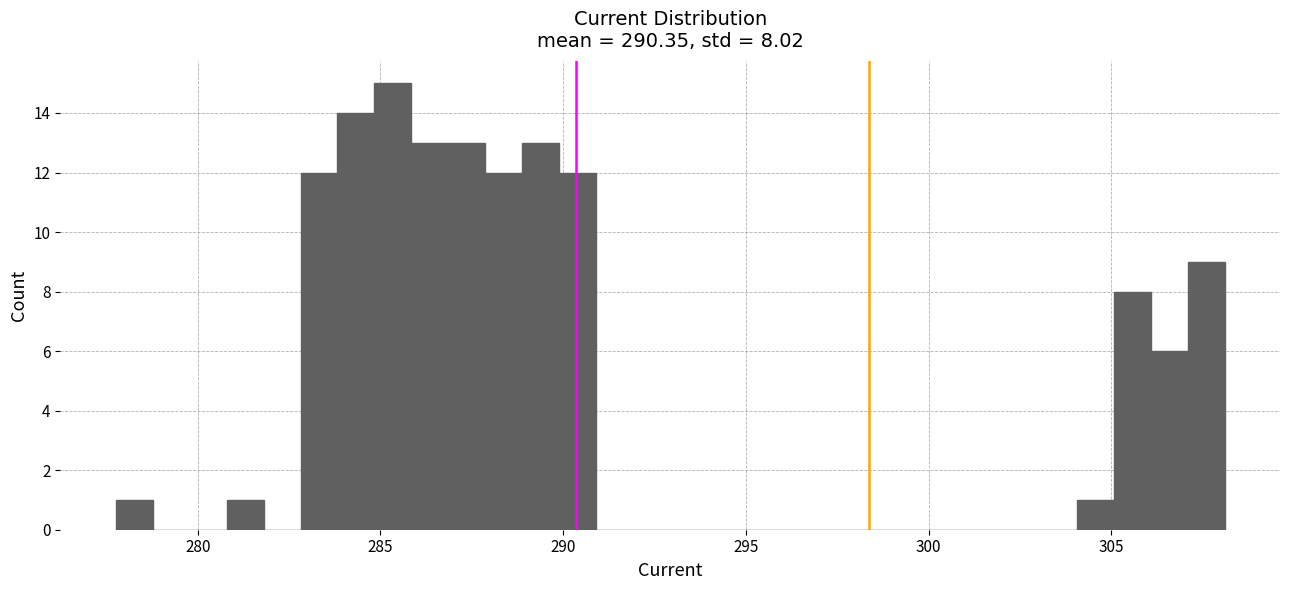

Around what value on the x-axis is the tallest bar? Give the approximate position of its centre, as read against the axis.

285.5